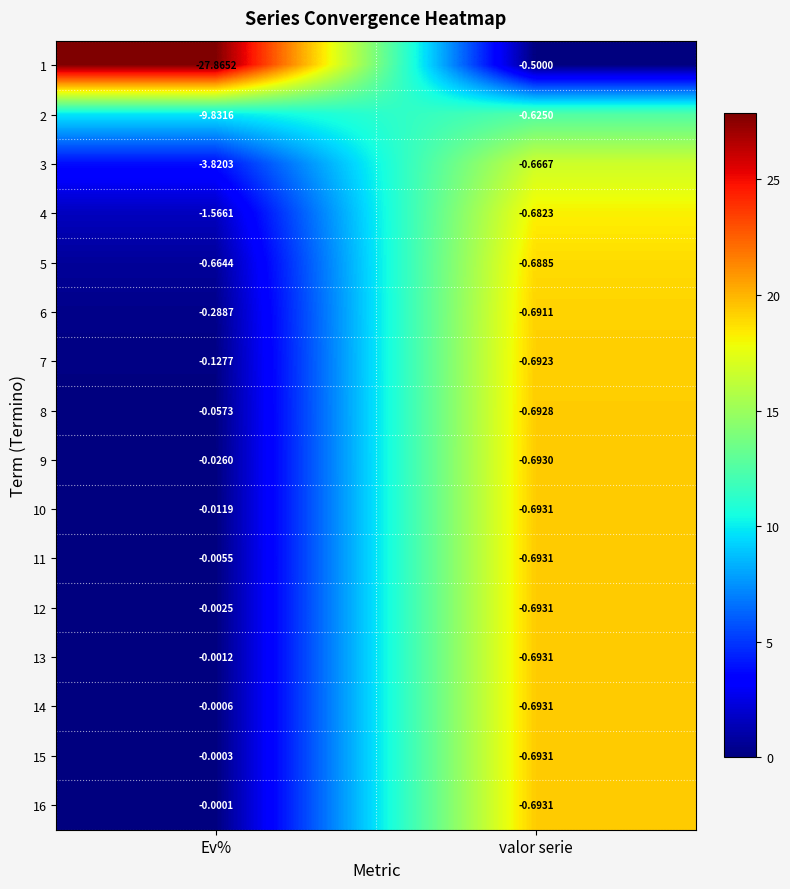

At which label is 1 closest to -14?

valor serie